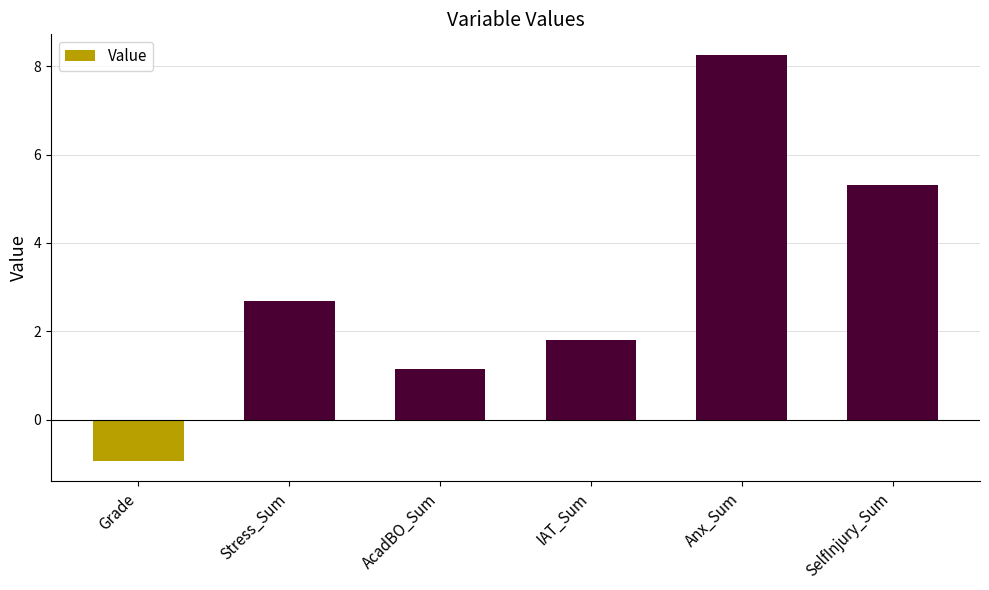

What is the difference between the second highest and minimum values?

6.2